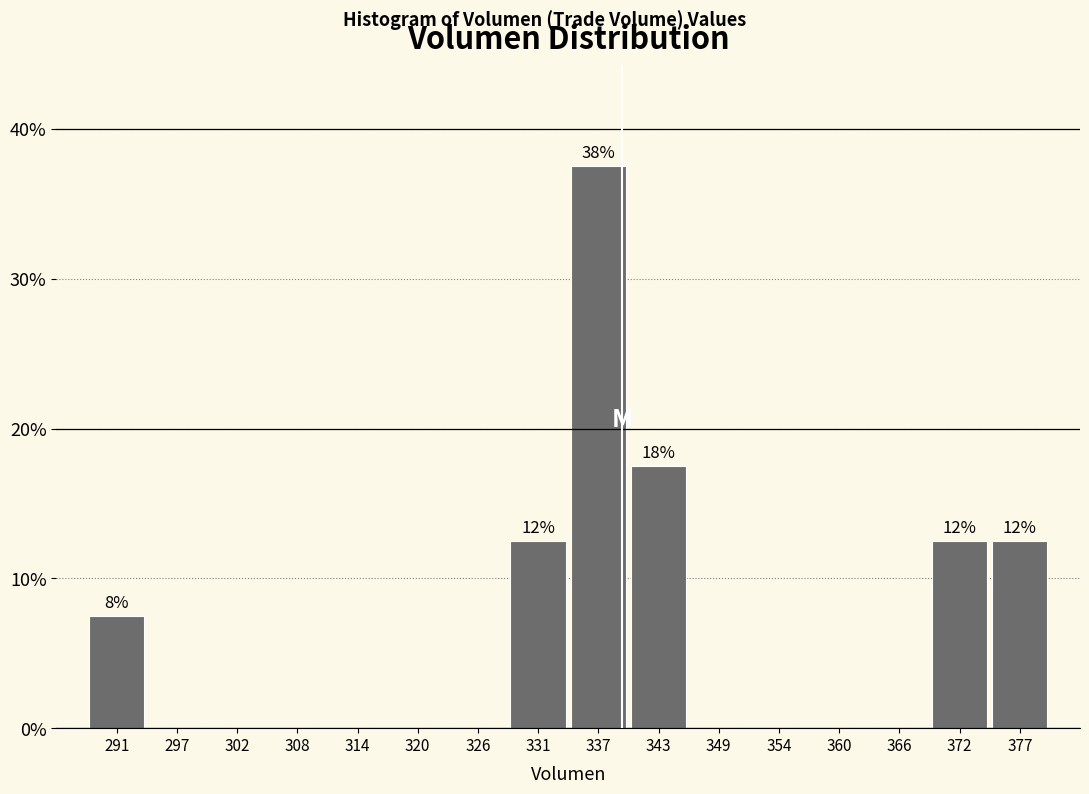

Over which range of the x-axis is the bar tallest?

334 to 340